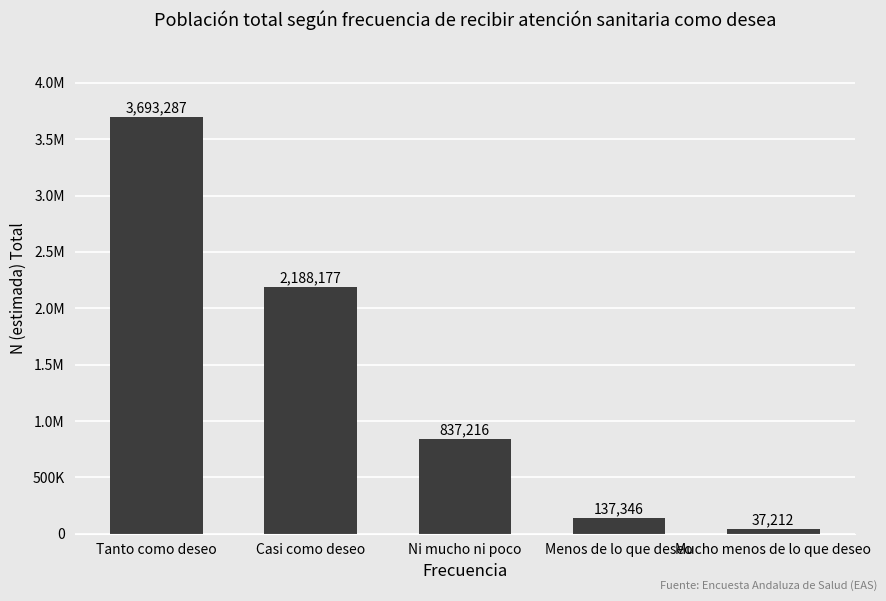

Does the chart contain any negative values?

No